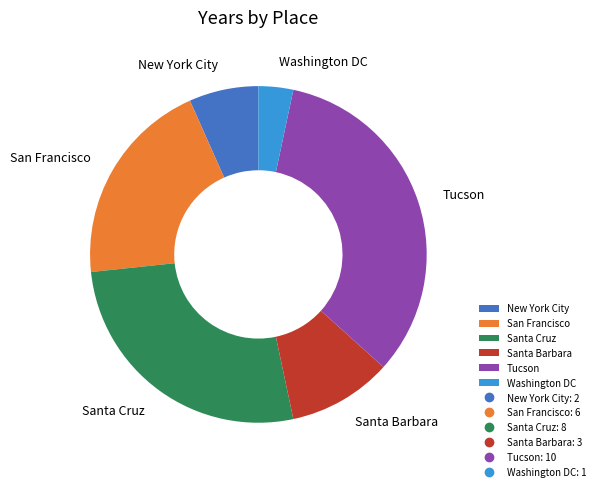

Which has a higher value, Santa Barbara or San Francisco?

San Francisco